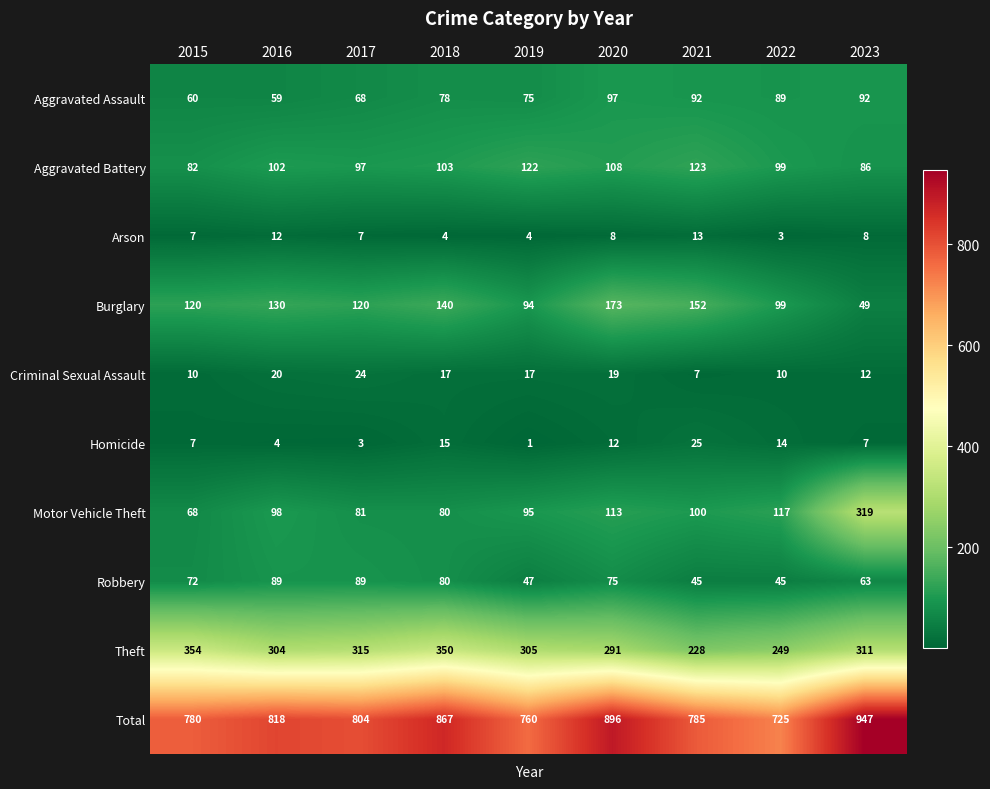

Which series has the largest range (max minus min)?

Motor Vehicle Theft